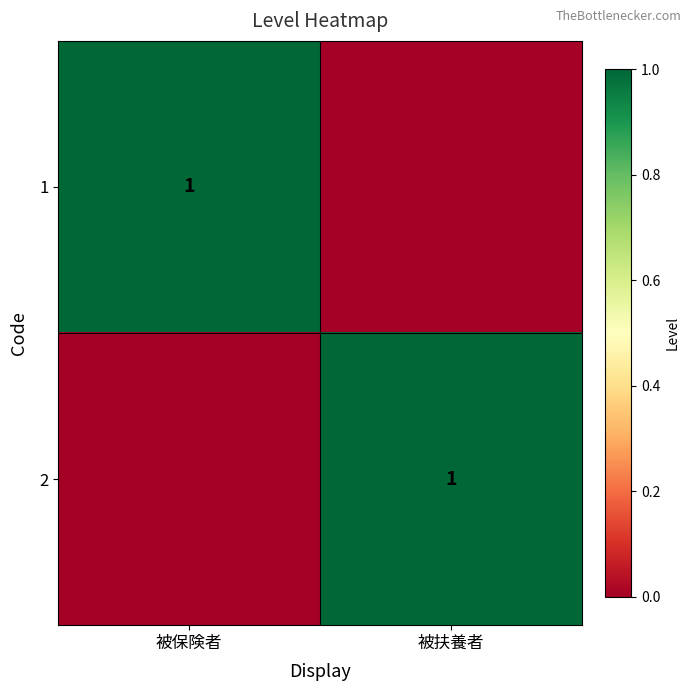

The 2 series shows 0 at 被扶養者. True or false?

False